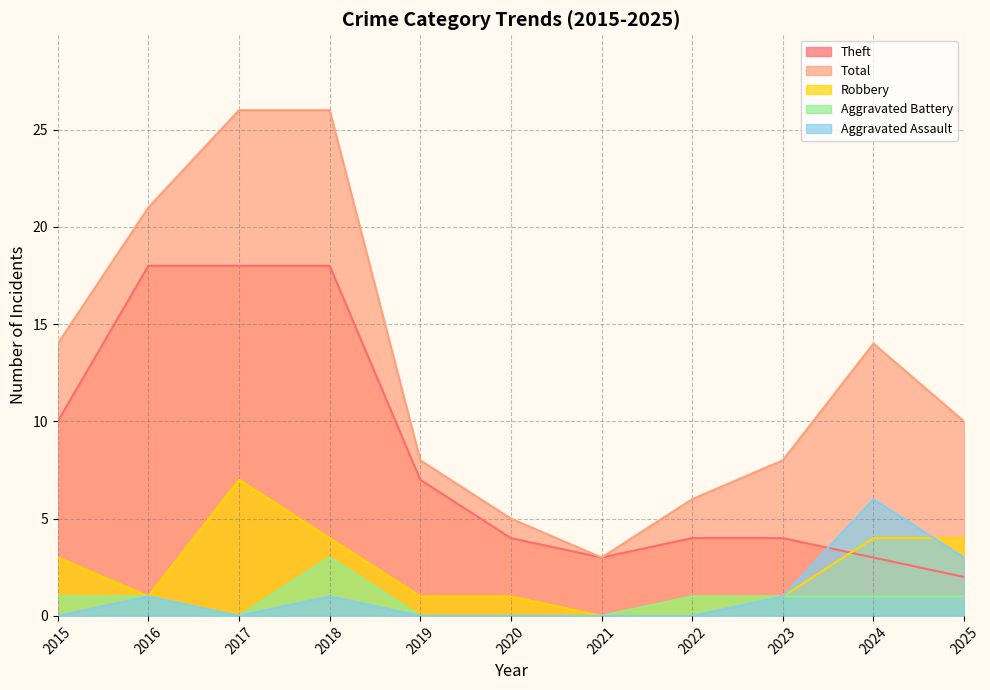

What is the difference between the maximum and minimum values in the Robbery series?

7